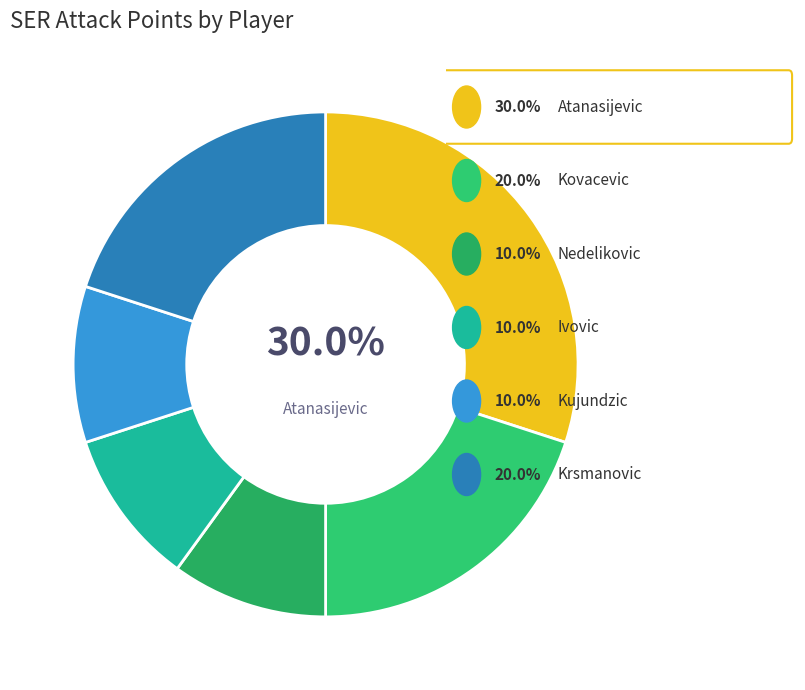

How many slices are in this pie chart?

6